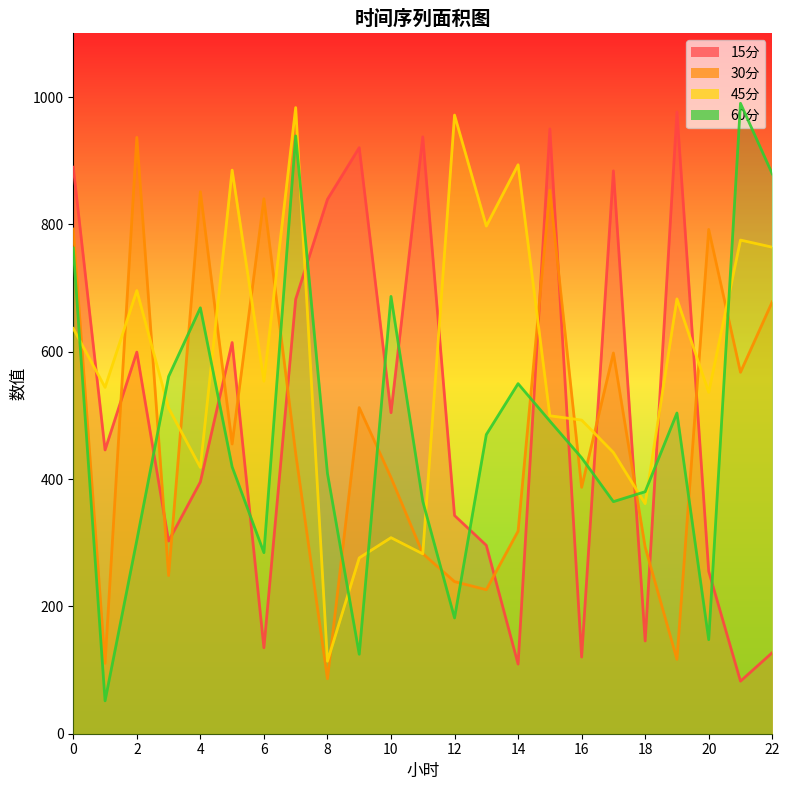

Which has a higher value, 11 or 3?

11